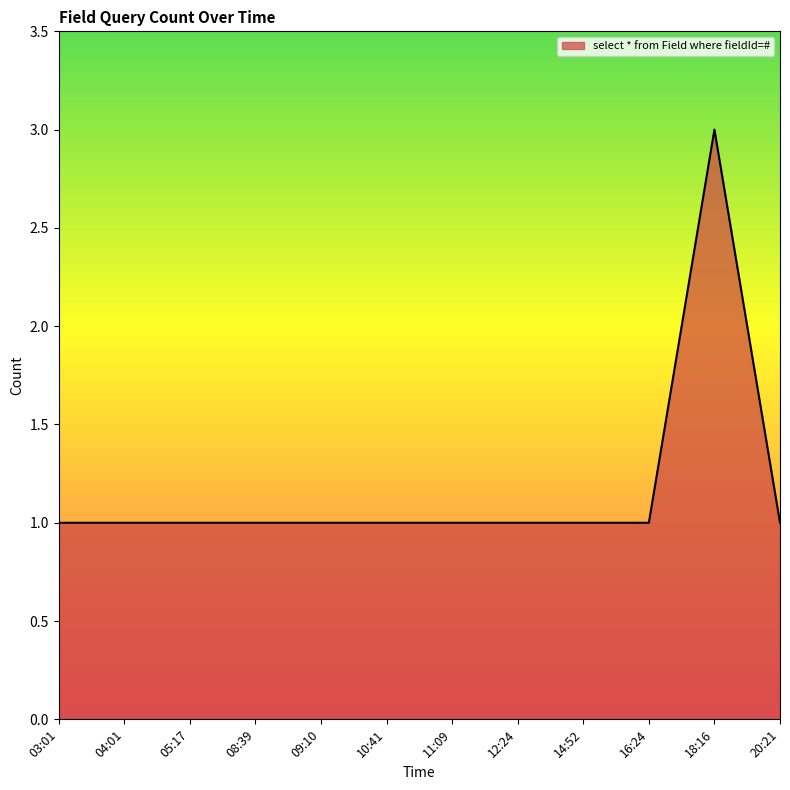

What is the ratio of the value at 04:01 to the value at 11:09?

1.0